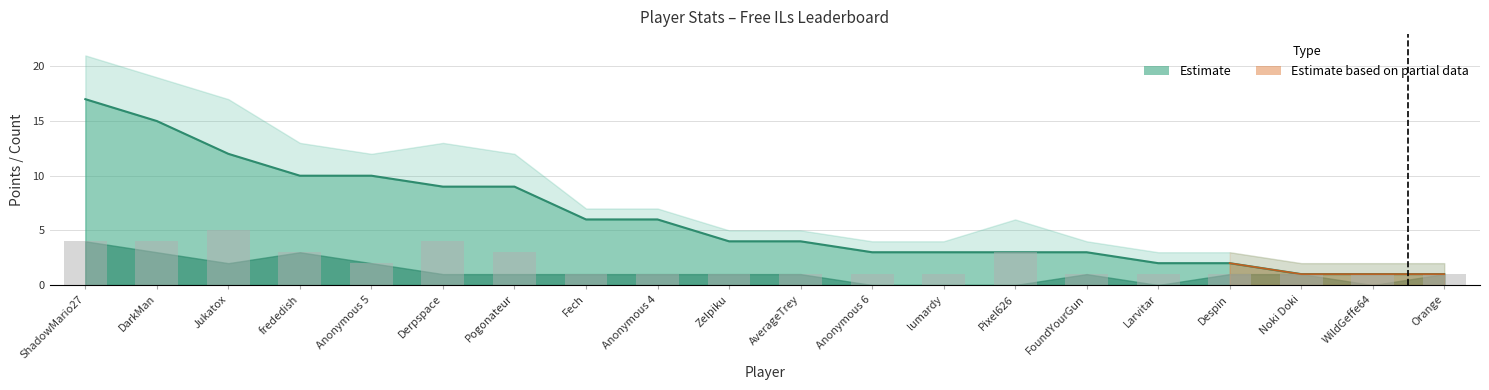

What is the label of the 18th bar from the right?

Jukatox